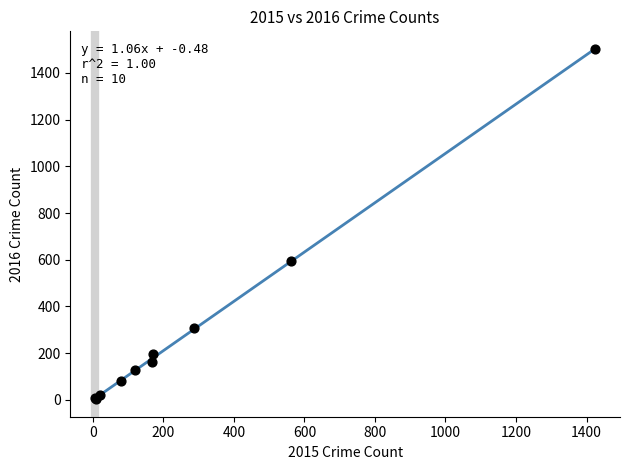

What Y value in the scatter plot is closest to 752?

594